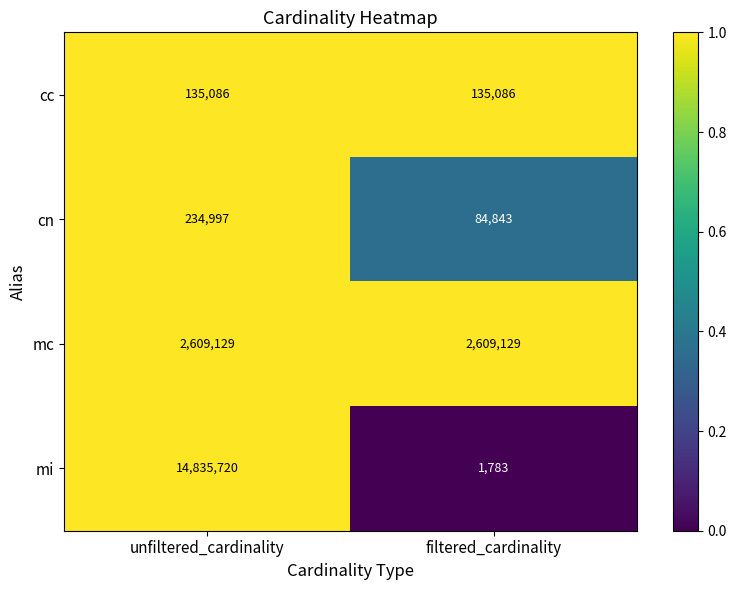

The mc series shows 2609129 at unfiltered_cardinality. True or false?

True